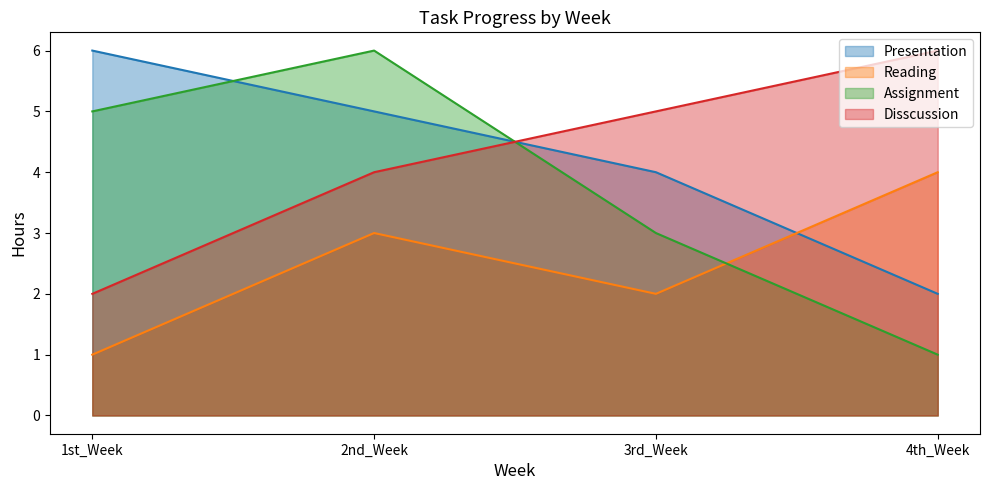

Read the Assignment value at 3rd_Week.

3